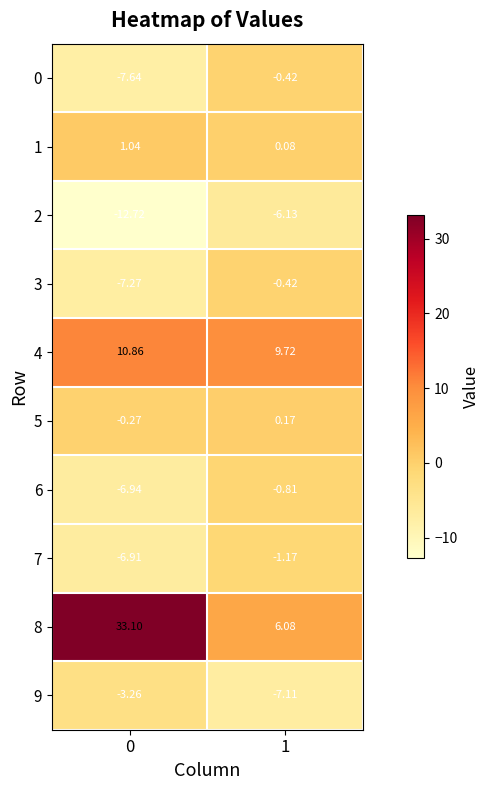

Is the value of 8 at 1 greater than the value of 0 at 1?

Yes